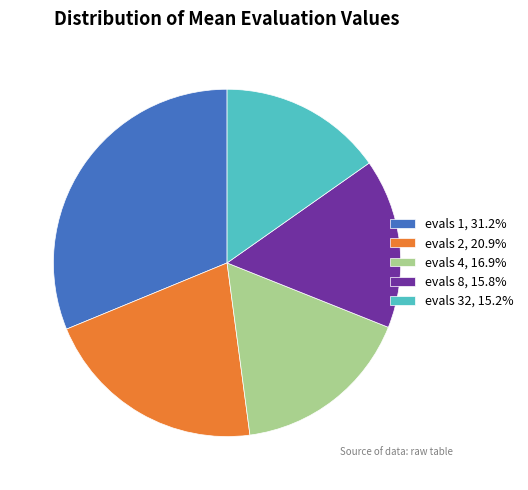

What is the largest slice in the pie chart?

evals 1